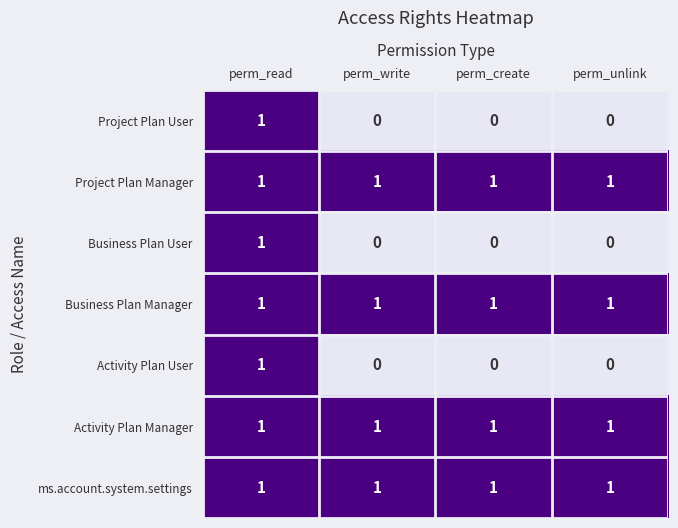

Reading right to left, extract all data points from this chart.

Project Plan User: perm_unlink=0	perm_create=0	perm_write=0	perm_read=1
Project Plan Manager: perm_unlink=1	perm_create=1	perm_write=1	perm_read=1
Business Plan User: perm_unlink=0	perm_create=0	perm_write=0	perm_read=1
Business Plan Manager: perm_unlink=1	perm_create=1	perm_write=1	perm_read=1
Activity Plan User: perm_unlink=0	perm_create=0	perm_write=0	perm_read=1
Activity Plan Manager: perm_unlink=1	perm_create=1	perm_write=1	perm_read=1
ms.account.system.settings: perm_unlink=1	perm_create=1	perm_write=1	perm_read=1